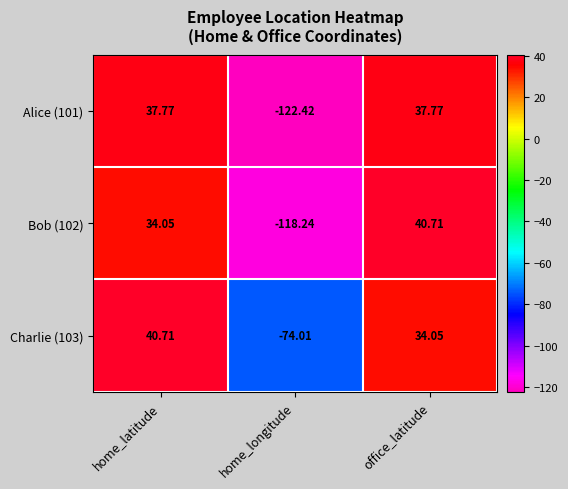

Is the value of Alice (101) at home_latitude greater than the value of Bob (102) at home_longitude?

Yes